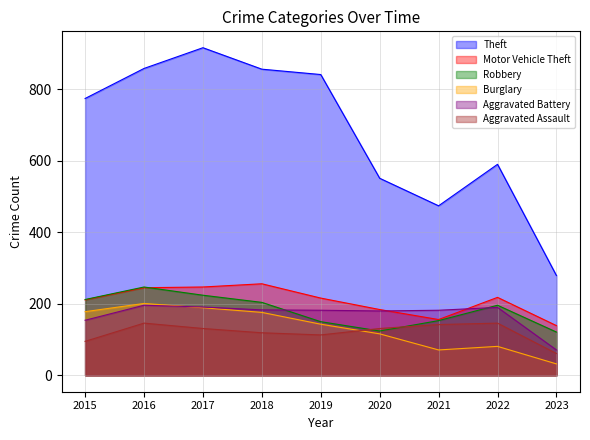

What is the smallest value displayed?

32